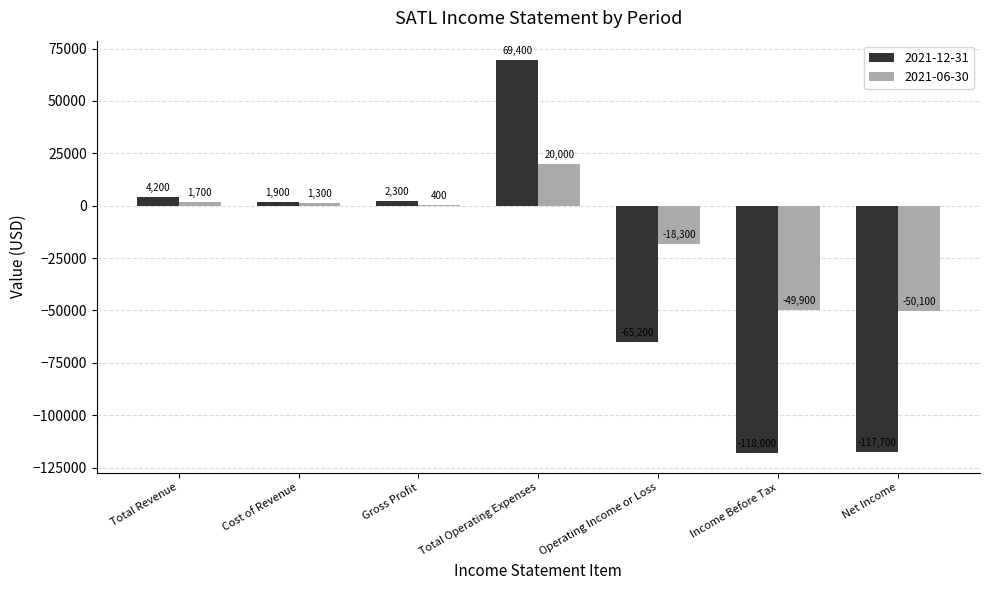

Reading left to right, list all the values displayed in this chart.

2021-12-31: Total Revenue=4200	Cost of Revenue=1900	Gross Profit=2300	Total Operating Expenses=69400	Operating Income or Loss=-65200	Income Before Tax=-118000	Net Income=-117700
2021-06-30: Total Revenue=1700	Cost of Revenue=1300	Gross Profit=400	Total Operating Expenses=20000	Operating Income or Loss=-18300	Income Before Tax=-49900	Net Income=-50100